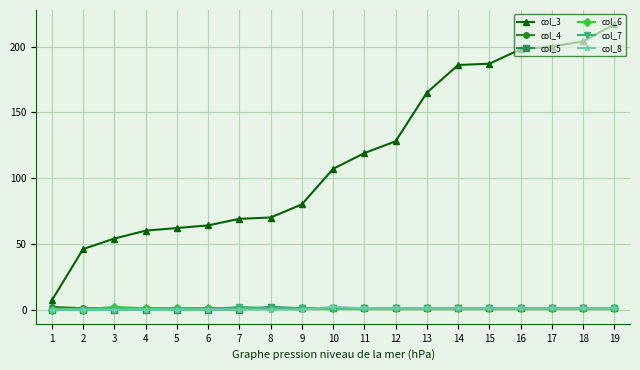

At which category is the sum across all series the highest?

19